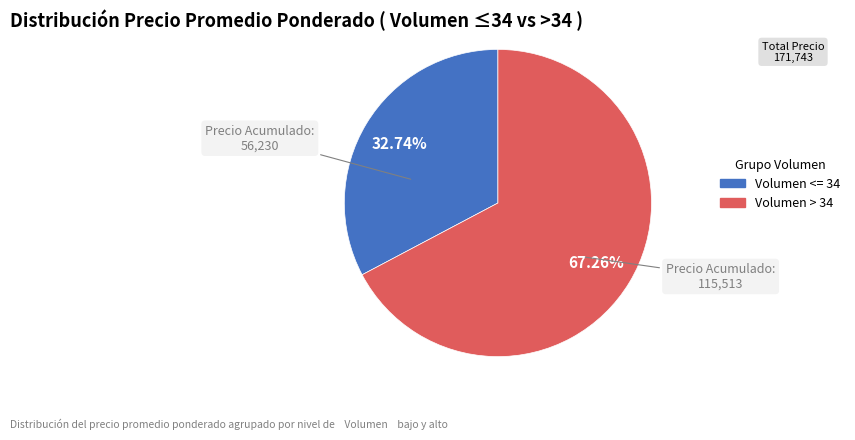

Is there any slice that represents more than half of the pie?

Yes